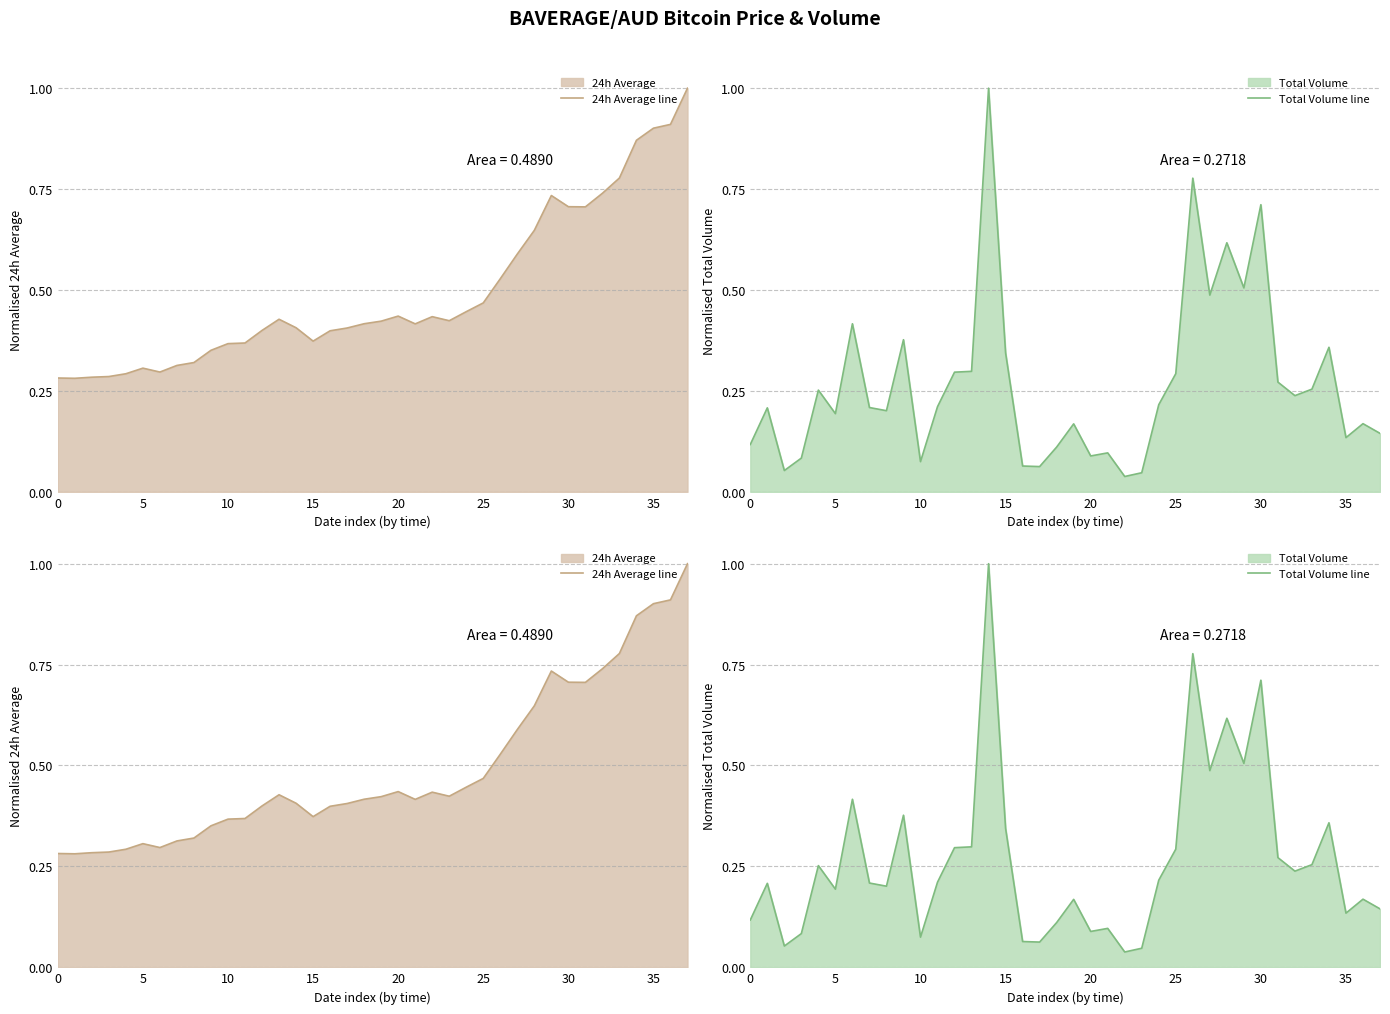

What is the value of the 24h Average line point at the 19th from the left?

0.4